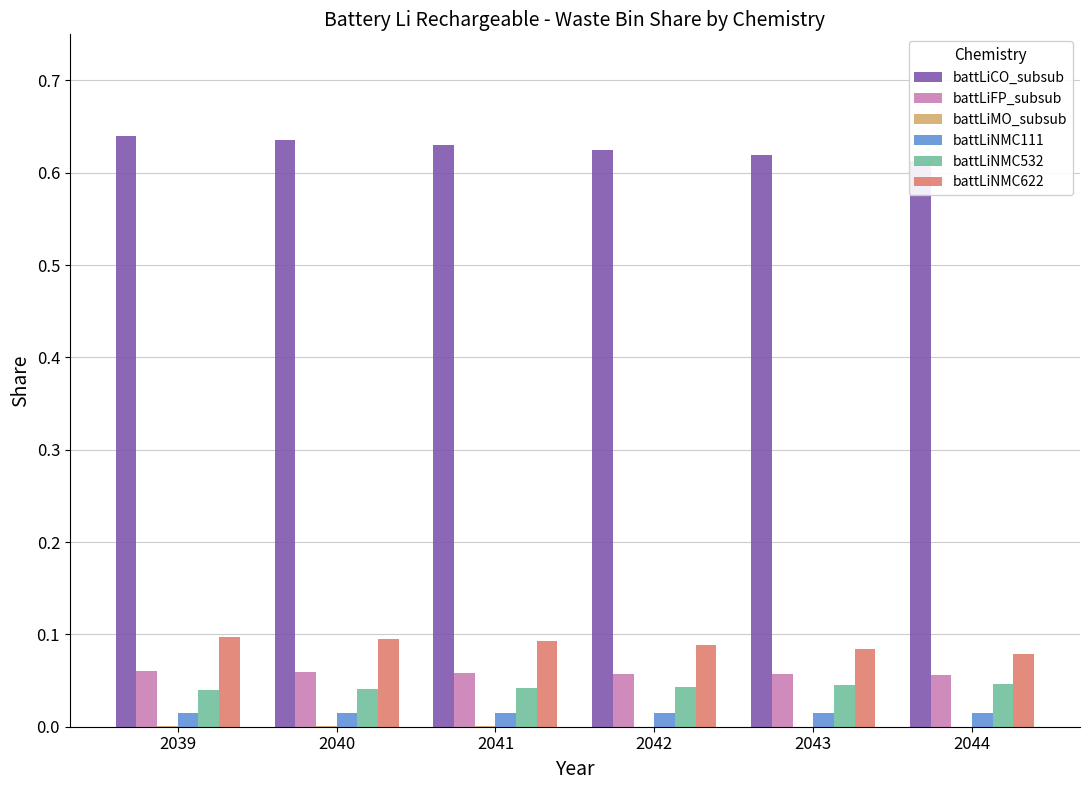

Count the number of categories in the chart.

6